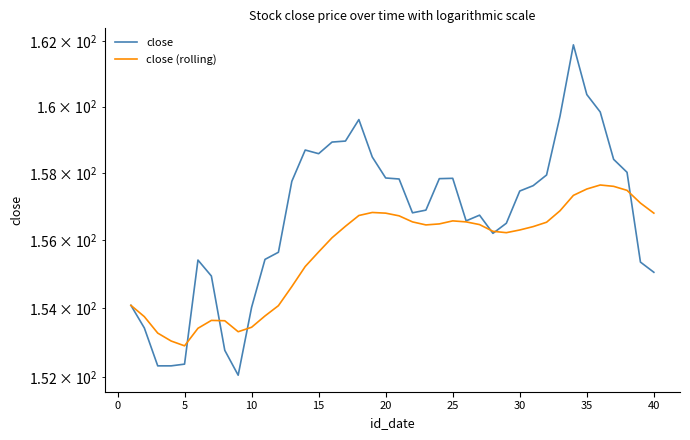

Reading left to right, what are all the values shown in this chart?

close: 154.1	153.4	152.3	152.3	152.4	155.4	154.9	152.8	152.1	154.0	155.4	155.6	157.8	158.7	158.6	158.9	159.0	159.6	158.5	157.8	157.8	156.8	156.9	157.8	157.8	156.6	156.7	156.2	156.5	157.5	157.6	157.9	159.7	161.9	160.4	159.8	158.4	158.0	155.3	155.1
close (rolling): 154.1	153.8	153.3	153.0	152.9	153.4	153.6	153.6	153.3	153.4	153.8	154.1	154.6	155.2	155.7	156.1	156.4	156.7	156.8	156.8	156.7	156.5	156.4	156.5	156.6	156.5	156.5	156.3	156.2	156.3	156.4	156.5	156.9	157.3	157.5	157.6	157.6	157.5	157.1	156.8